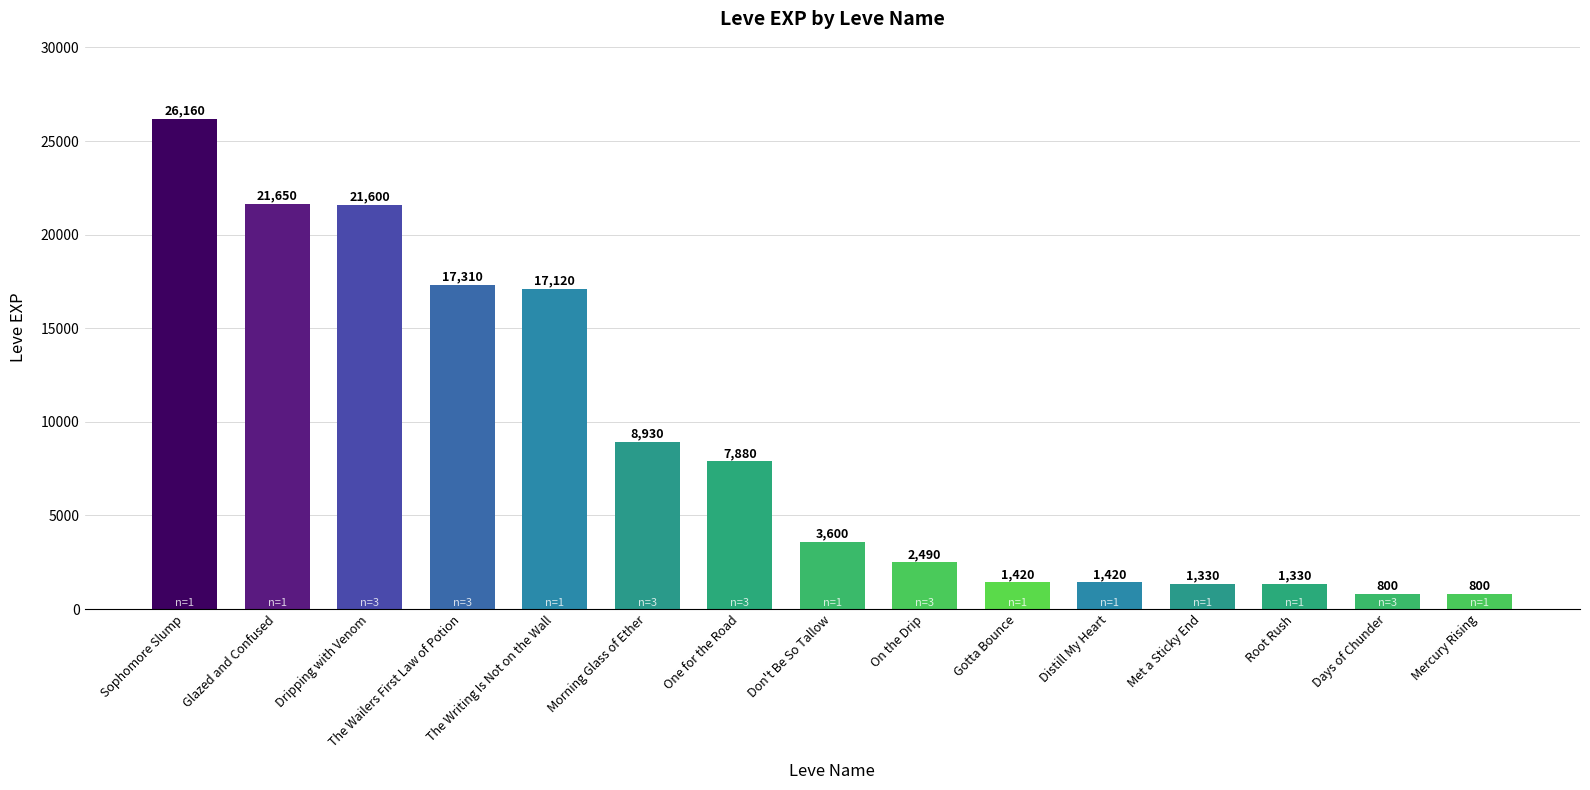

Are the bars horizontal?

No